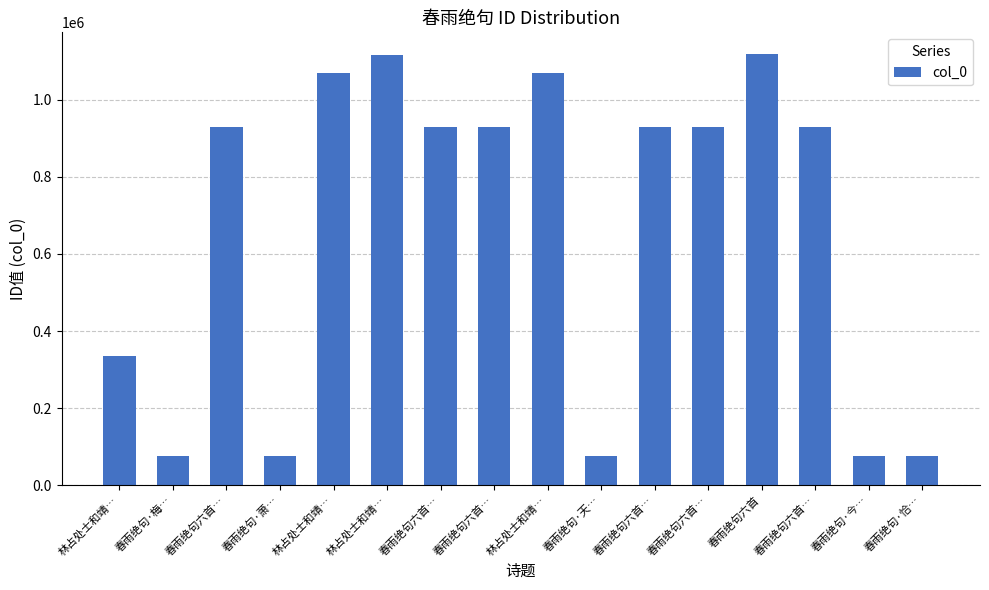

What is the change in value from 春雨绝句·萧… to 春雨绝句六首…?

+853386